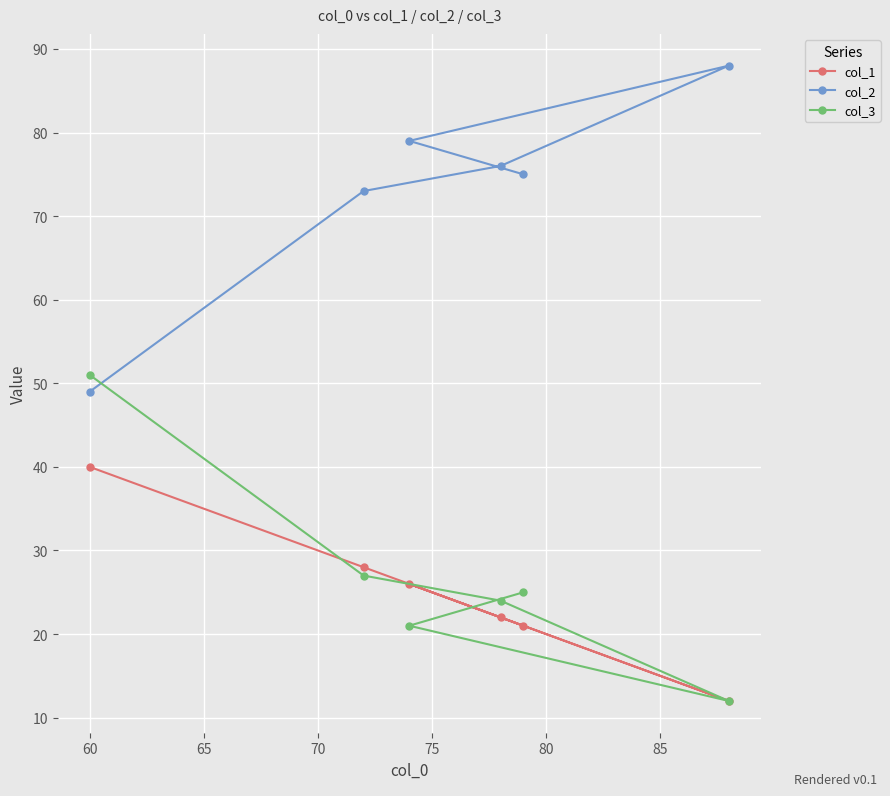

Is this an area chart (filled region under the line)?

No